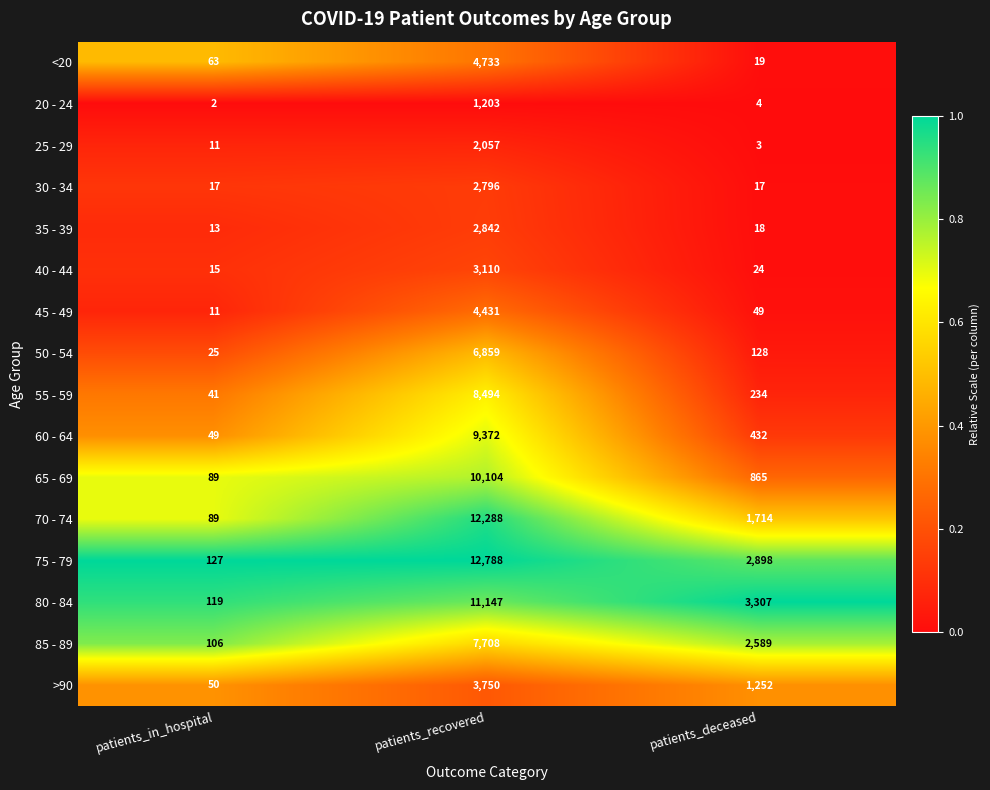

Which category has the highest value across all series?

patients_recovered